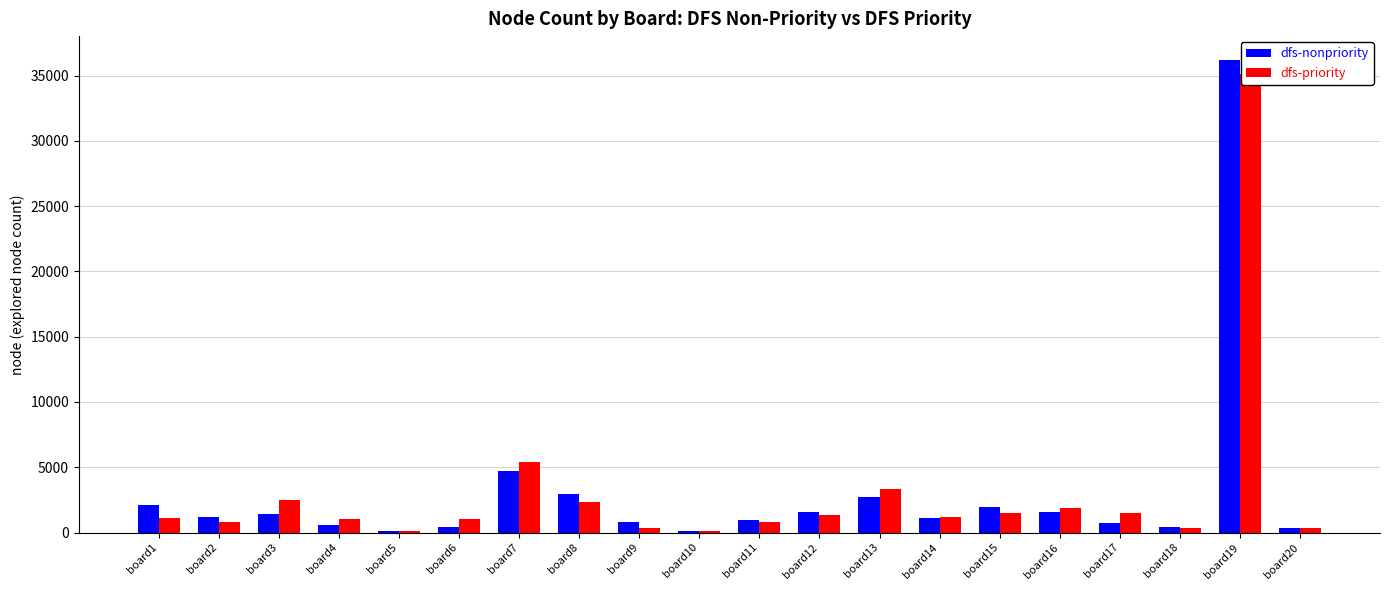

What is the total value across all series at board11?

1695